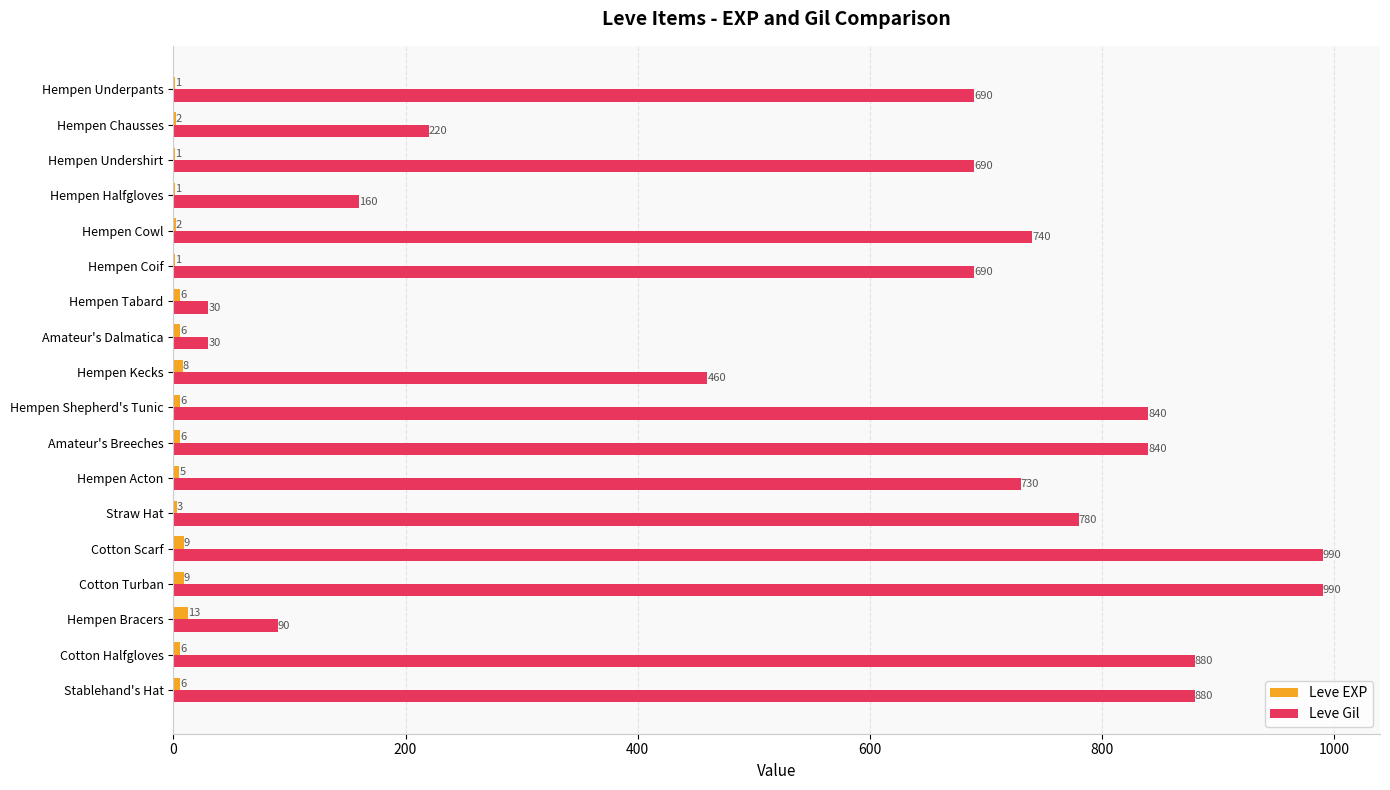

What is the total value across all series at Hempen Coif?

691